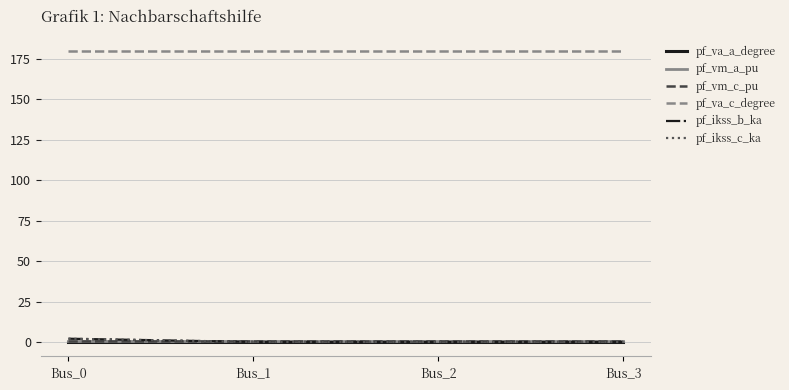

True or false: pf_vm_a_pu and pf_va_c_degree cross at least once.

False